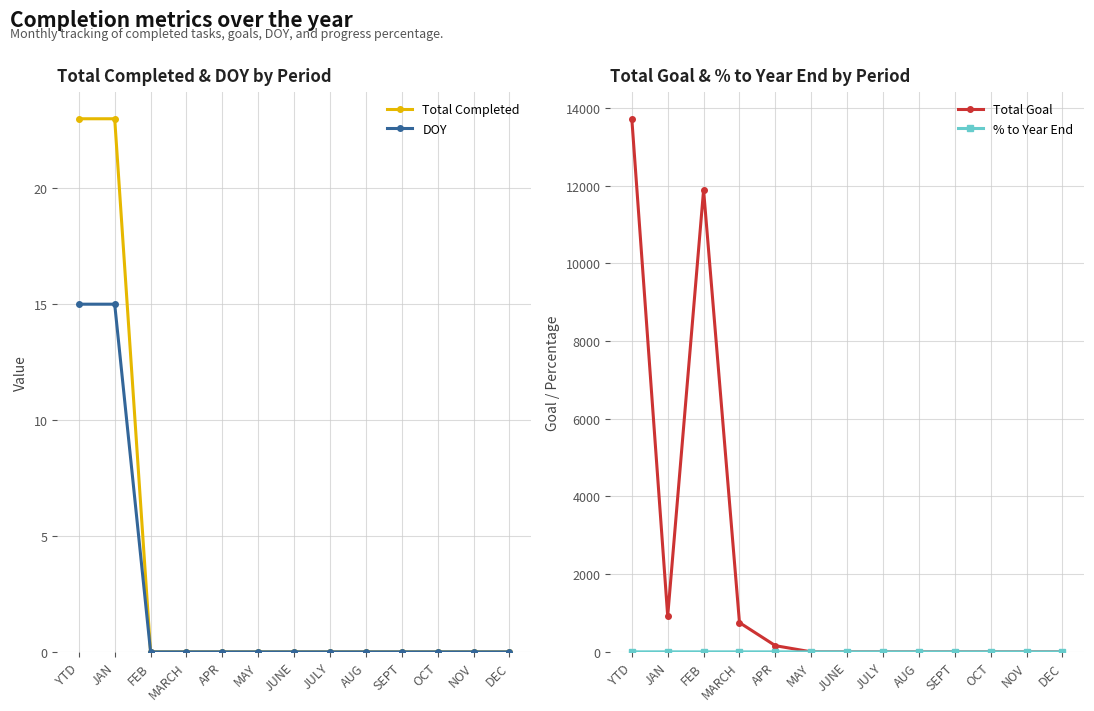

Is this an area chart (filled region under the line)?

No